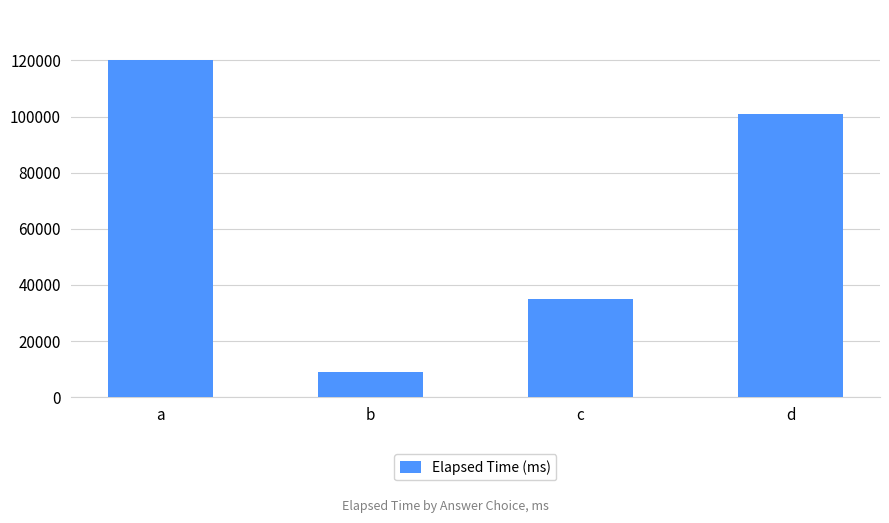

Reading left to right, extract all data points from this chart.

a=120000	b=9000	c=35000	d=101000